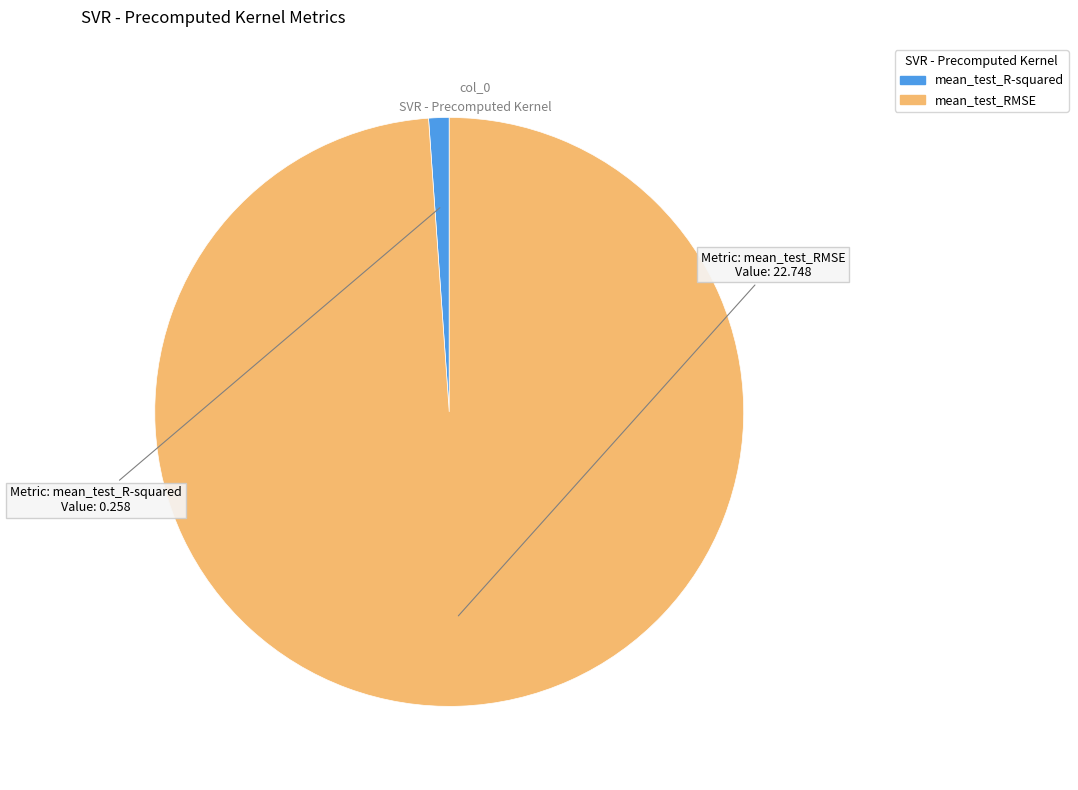

True or false: mean_test_R-squared accounts for 1% of the total.

True